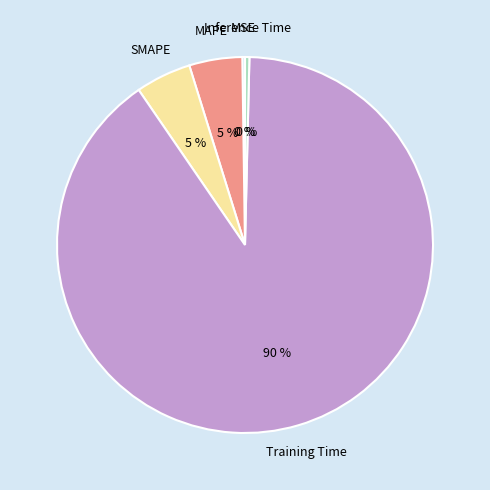

Is the sum of MAPE and Inference Time greater than half?

No